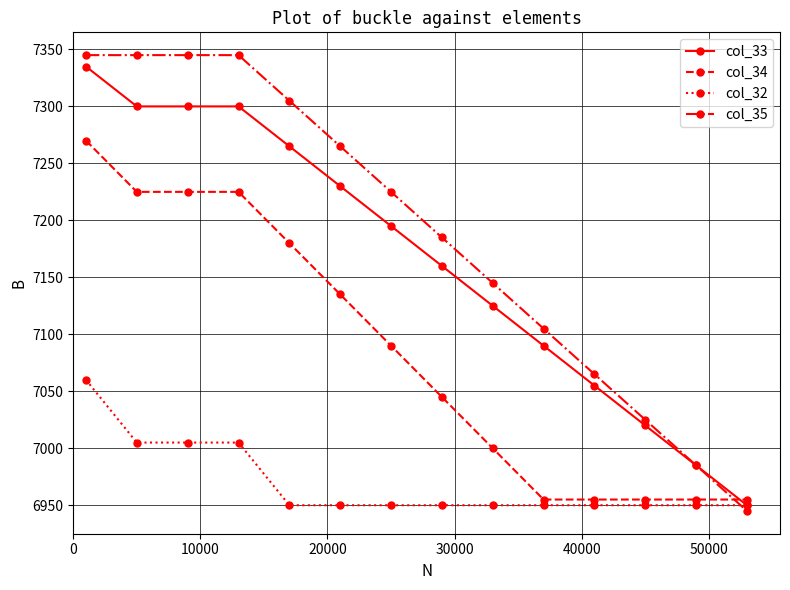

What is the value of the col_32 point at the 1st from the left?

7060